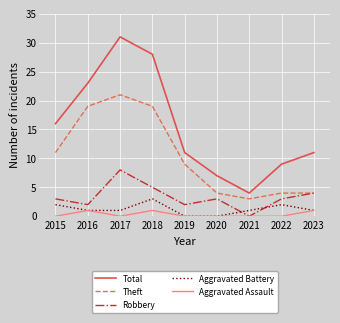

Is it true that Total equals 7 at 2020?

True